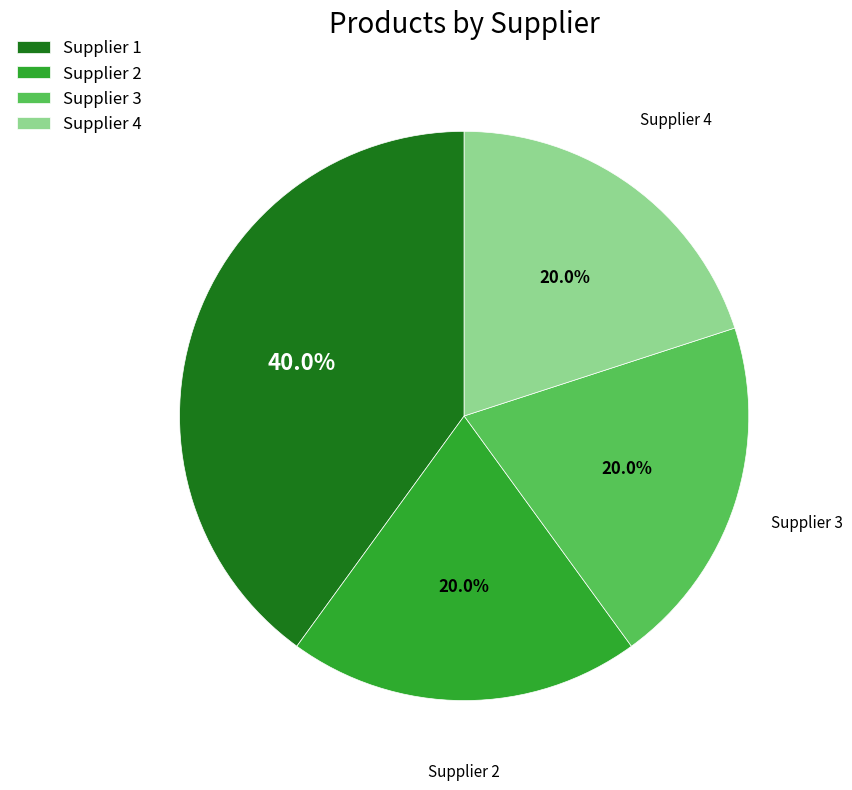

How many slices are in this pie chart?

4